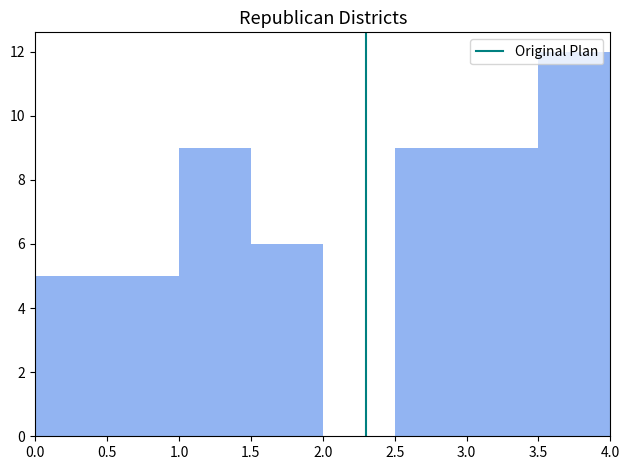

Reading left to right, transcribe this chart: for each bar, give the range it covers on the x-axis and its height. The values are not printed on the chart, so give them approximately, as read against the axis.

0.0 to 0.5: 5
0.5 to 1.0: 5
1.0 to 1.5: 9
1.5 to 2.0: 6
2.0 to 2.5: 0
2.5 to 3.0: 9
3.0 to 3.5: 9
3.5 to 4.0: 12